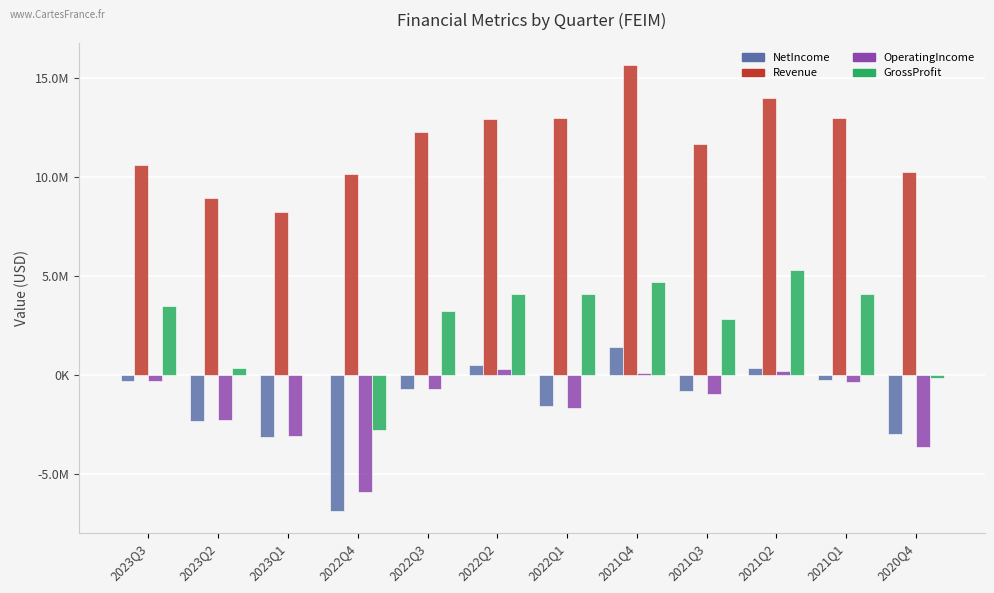

Is the value of GrossProfit at 2021Q2 greater than the value of Revenue at 2021Q1?

No